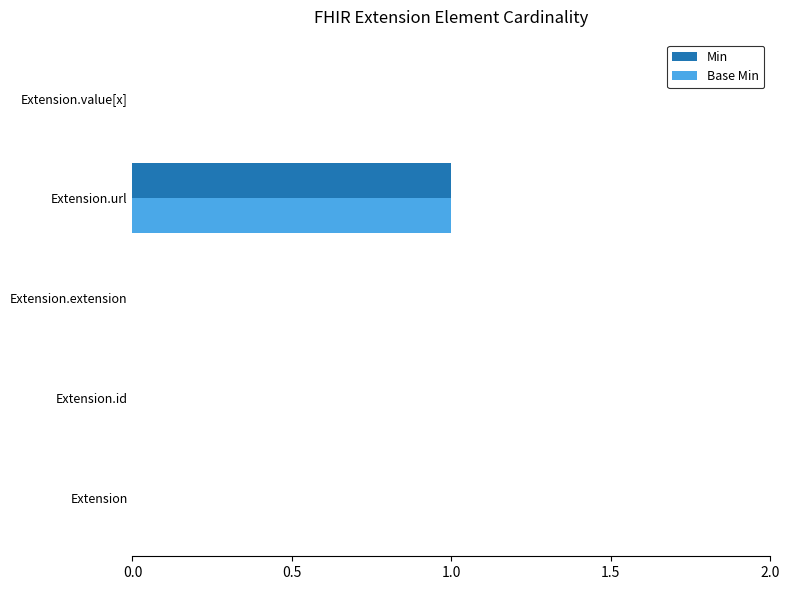

At which category is the sum across all series the highest?

Extension.url